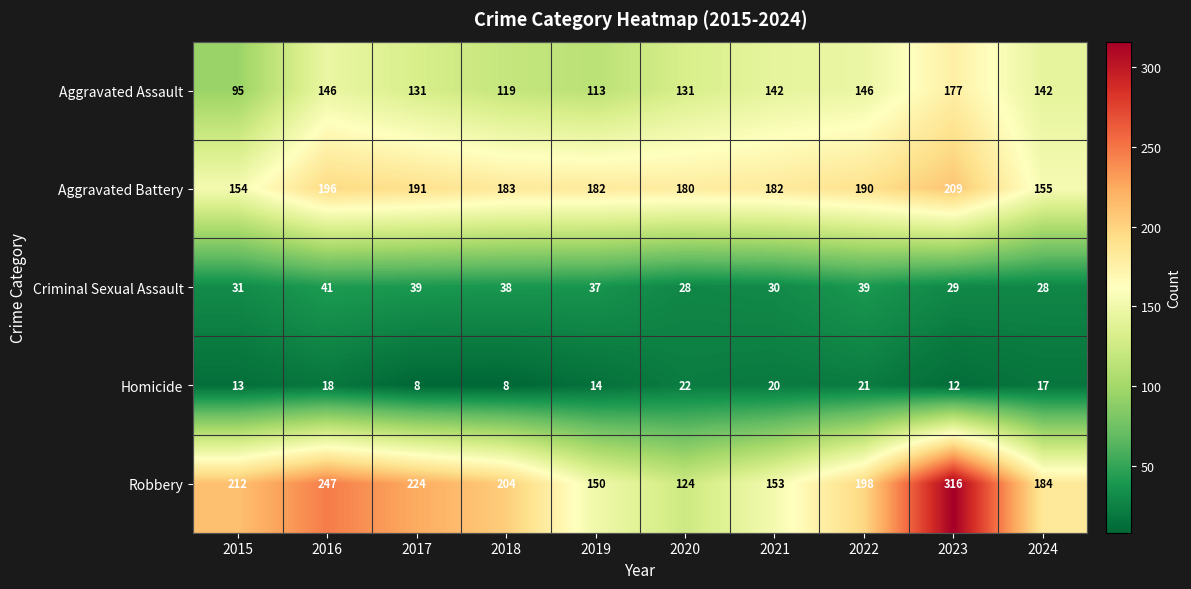

At how many categories does at least one series exceed 26?

10